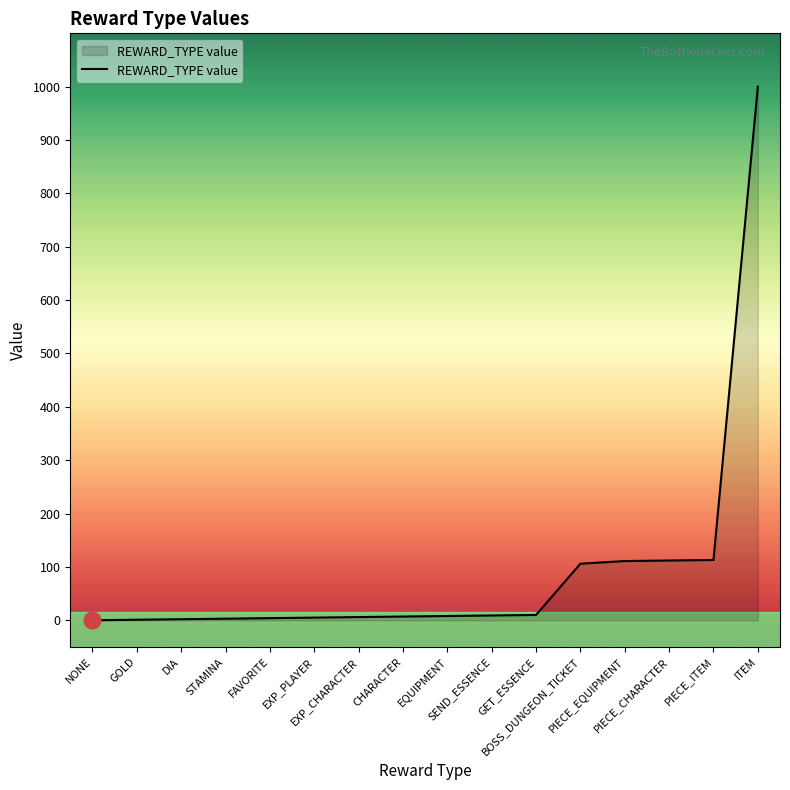

What is the label of the 12th point from the right?

FAVORITE